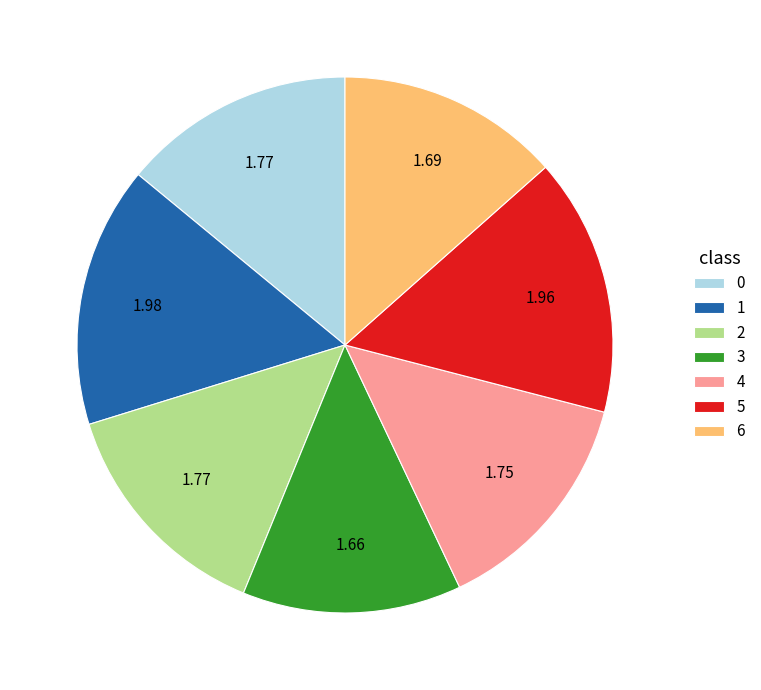

Combined, do 5 and 4 account for over 50%?

No